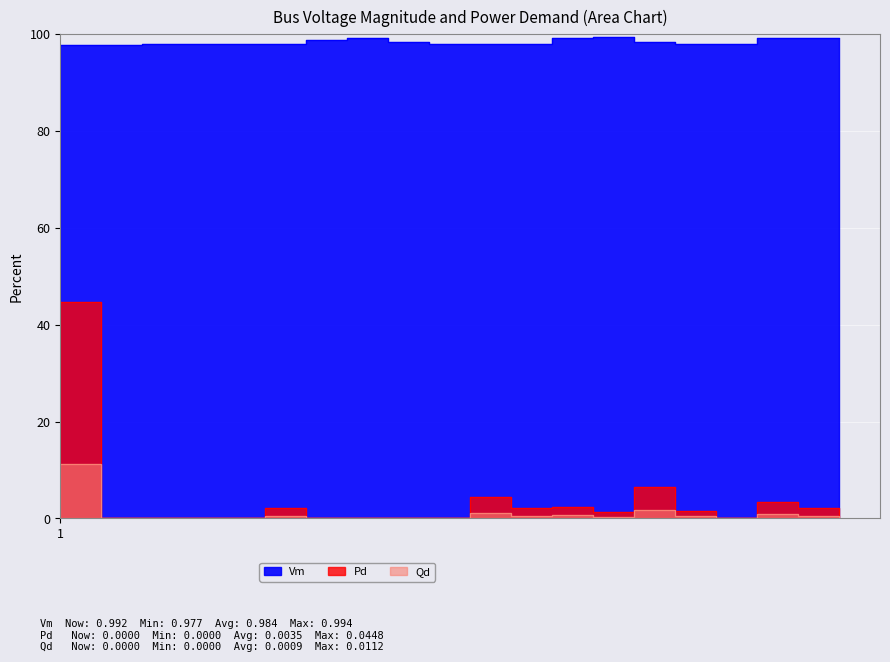

What is the difference between the Vm values at 118 and 49?

1.1